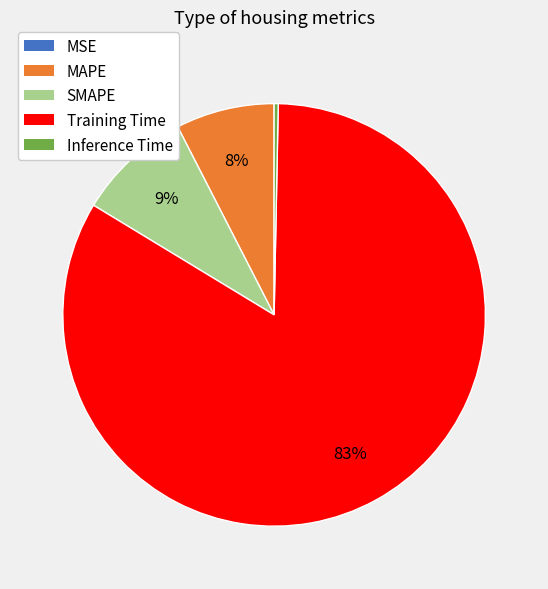

Which has a higher value, MAPE or Inference Time?

MAPE